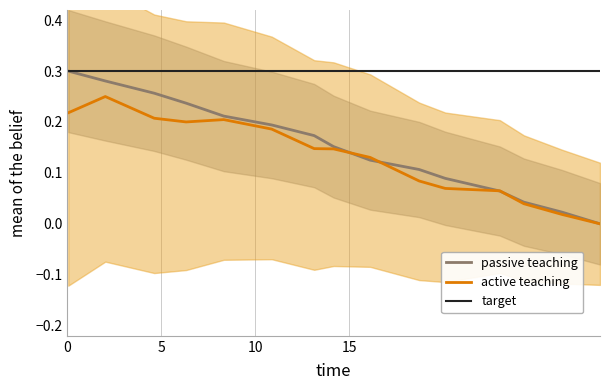

What is the total value across all series at 10.87?

0.4